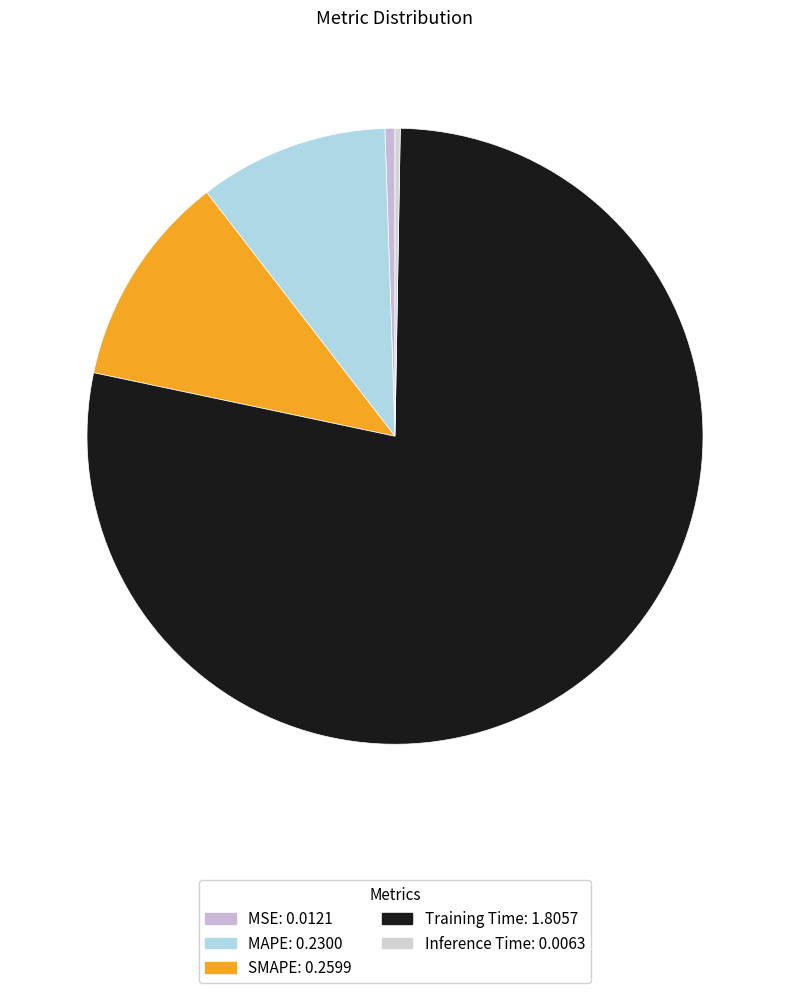

To the nearest percent, what portion does Training Time represent?

78%